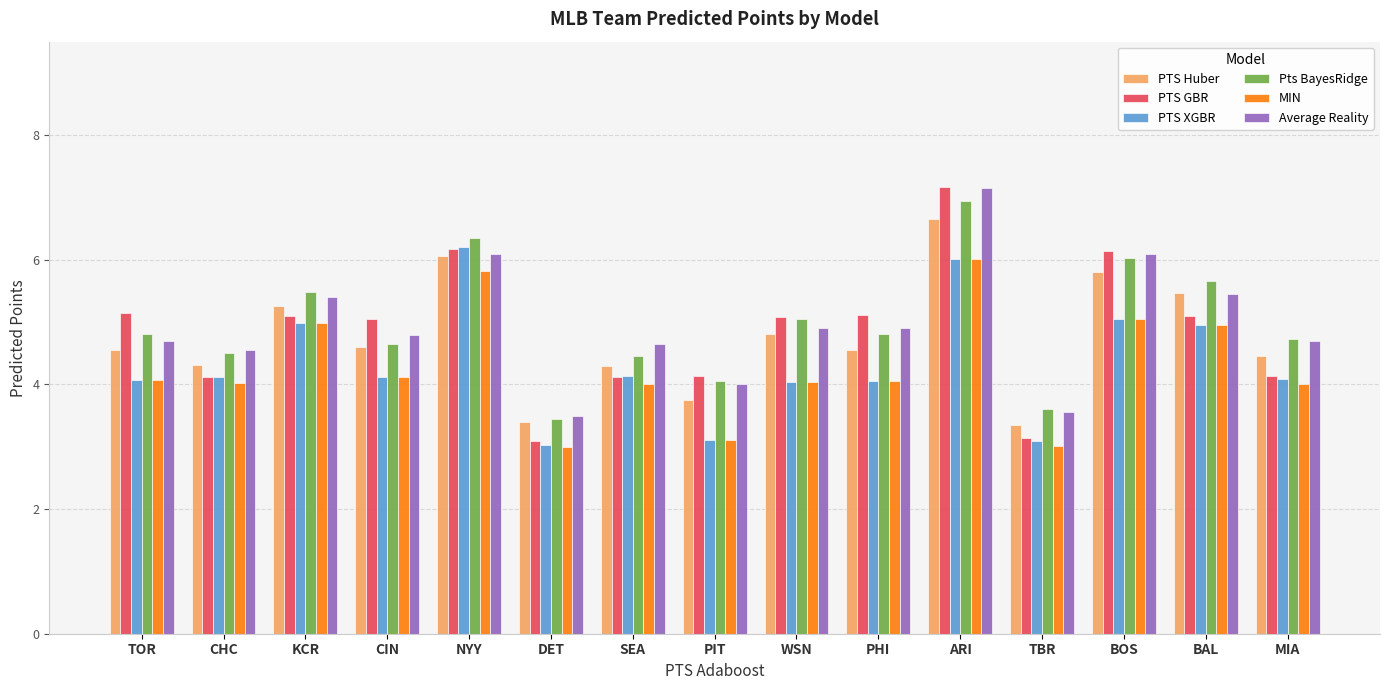

Which series has the largest range (max minus min)?

PTS GBR